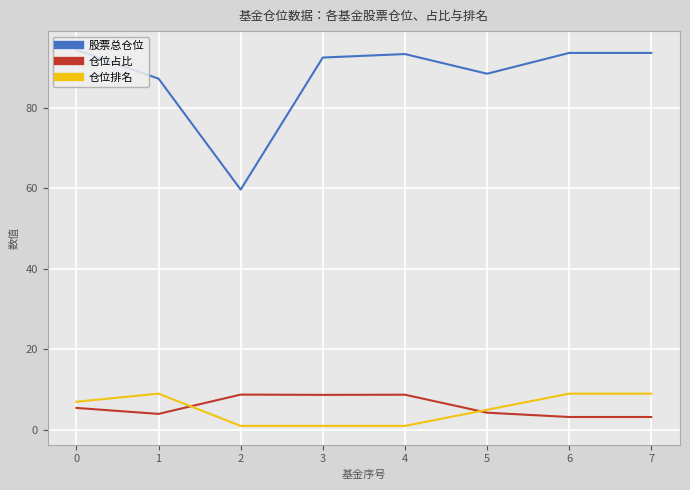

Is the value of 股票总仓位 at 7 greater than the value of 仓位占比 at 1?

Yes